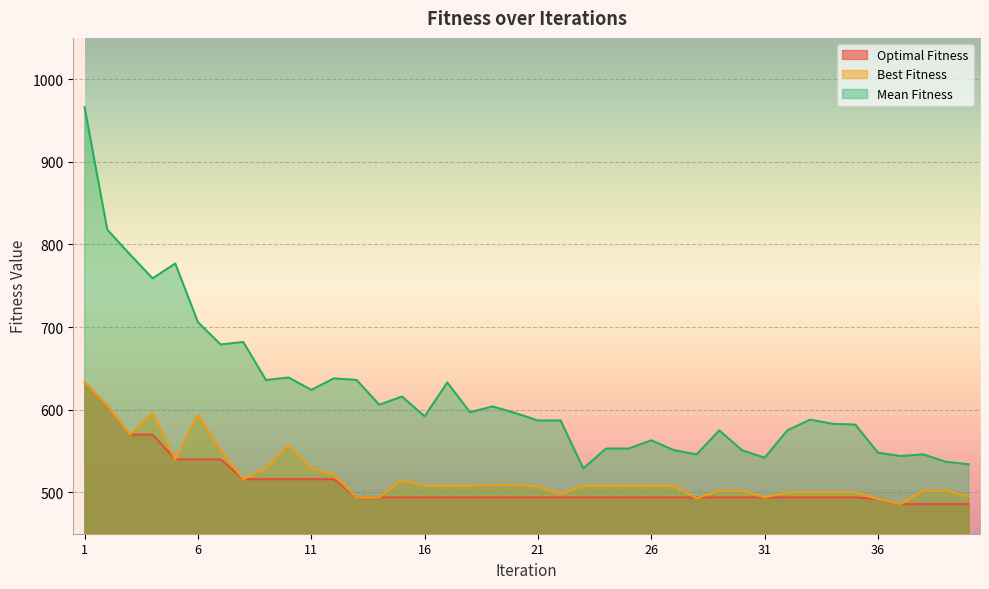

What is the spread (max minus min) of values at 20?

102